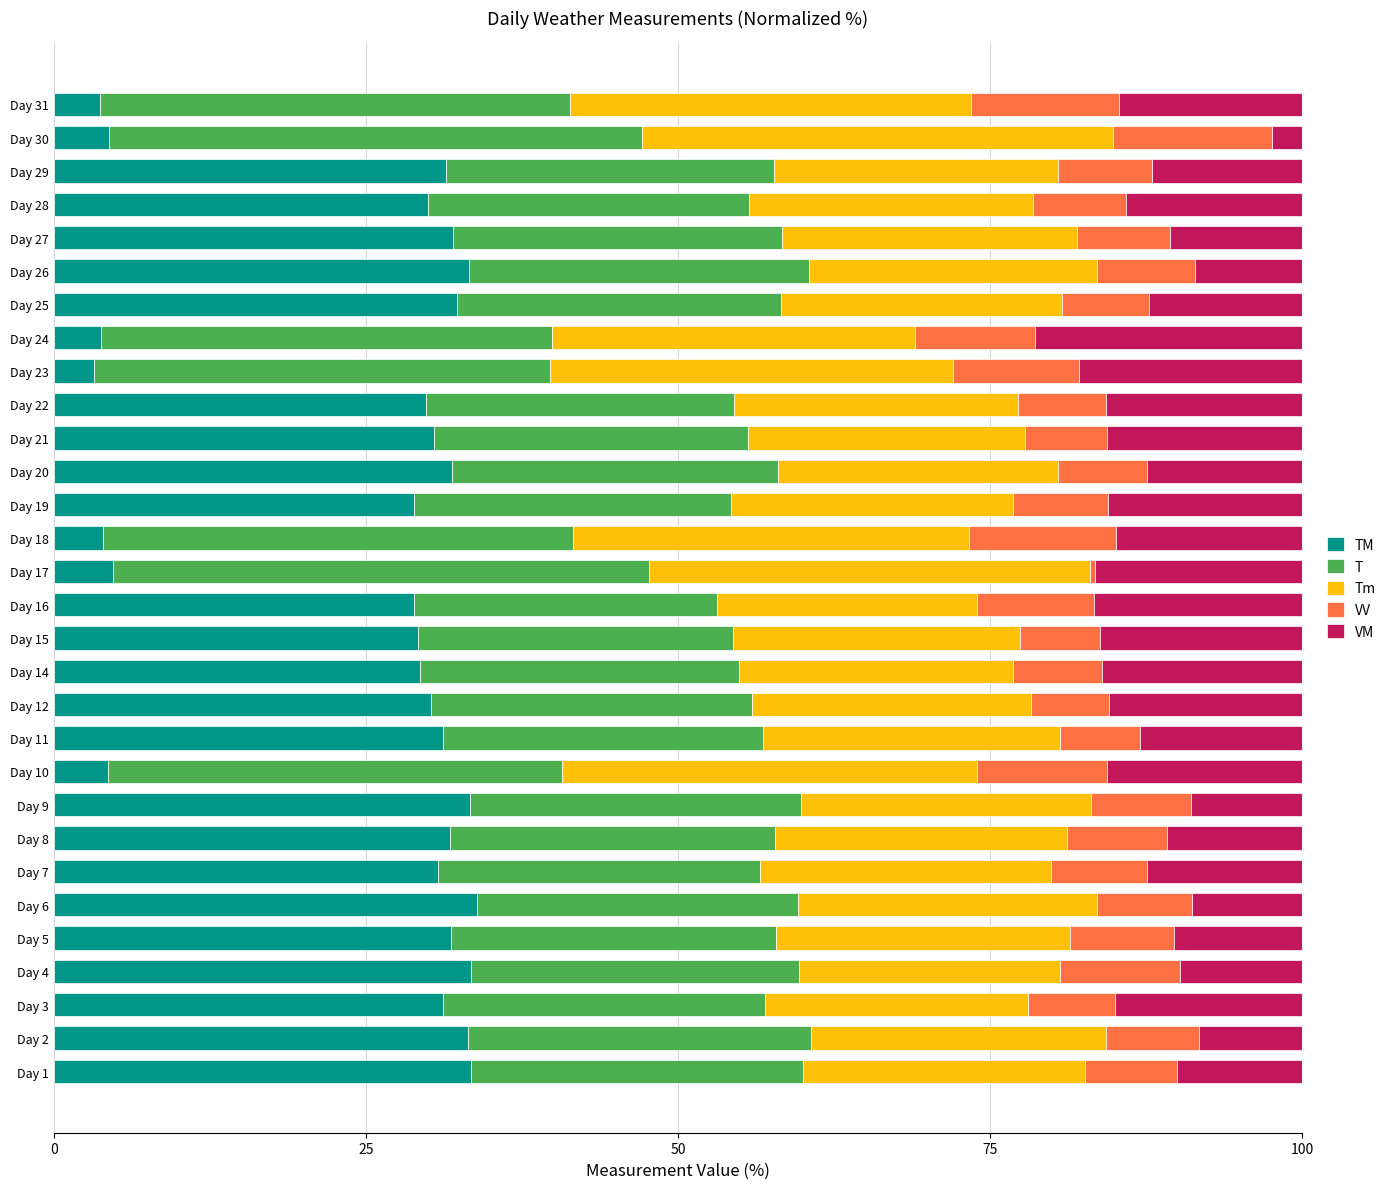

How many distinct data groups are displayed?

5